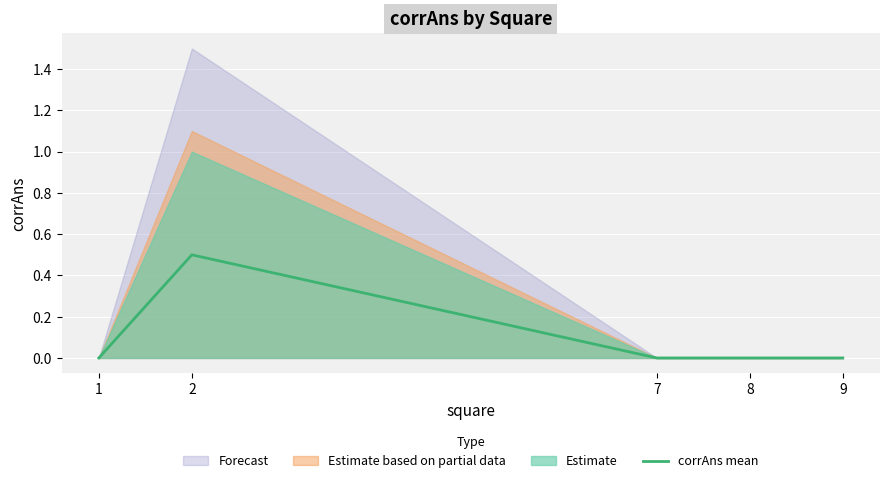

True or false: the data shows -0.2 at 7.

False